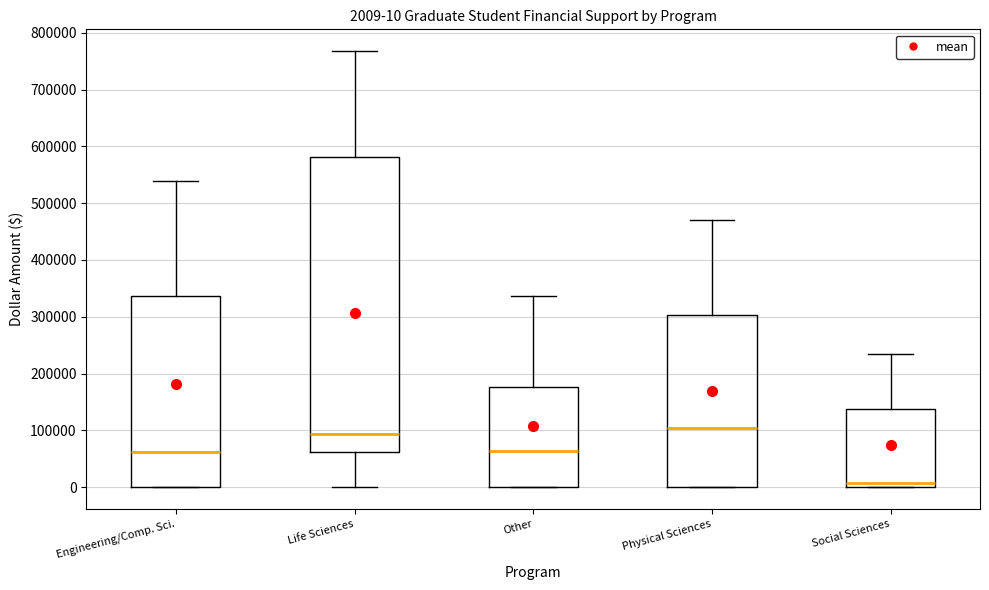

Comparing the boxes themselves (not the whiskers), which one is the tallest?

Life Sciences